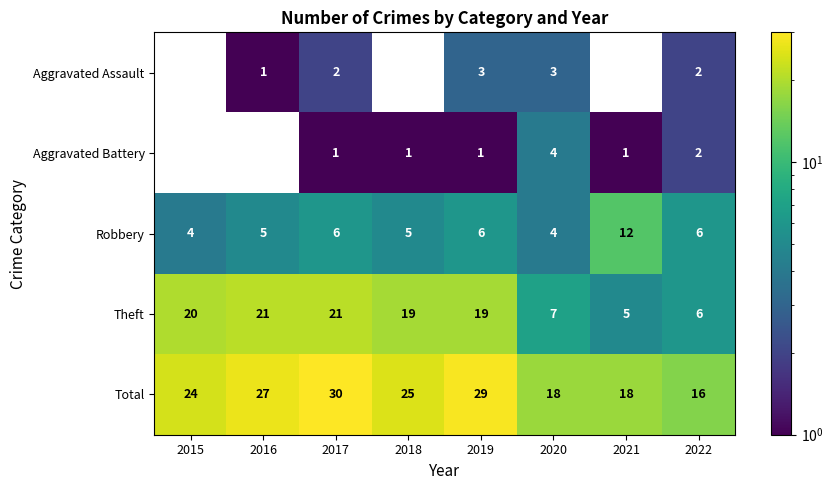

At which category is the sum across all series the highest?

2017